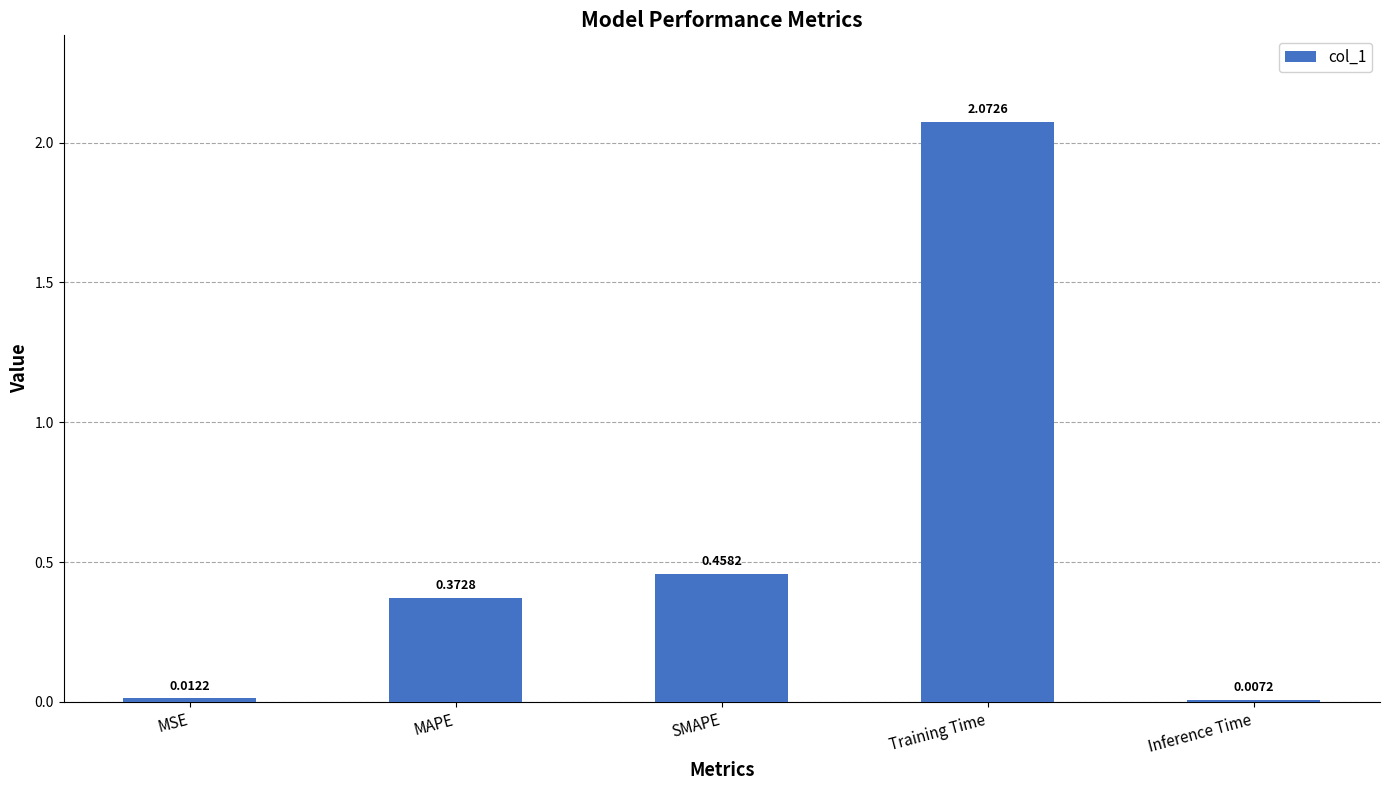

What is the average value?

0.6